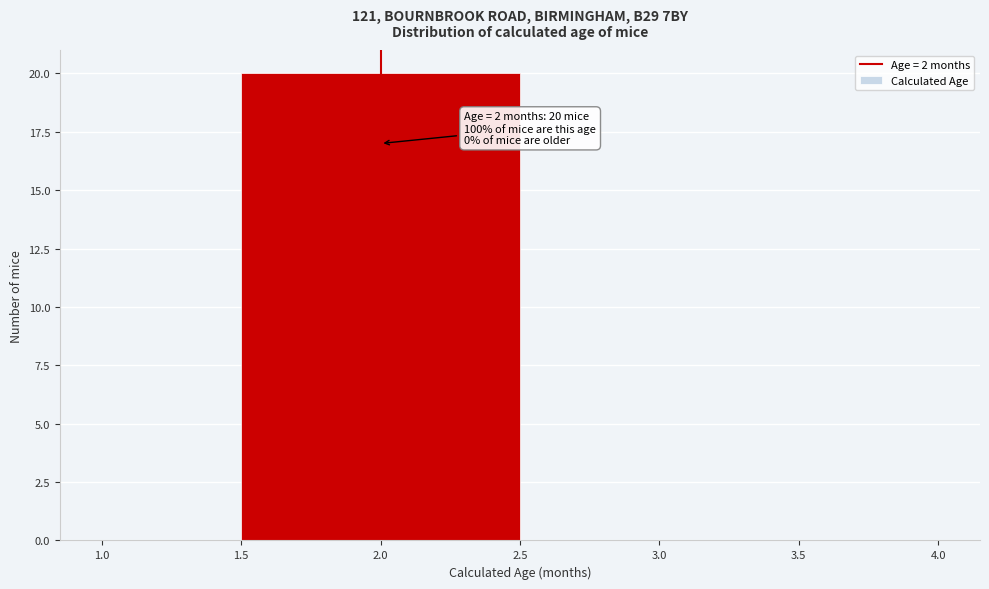

Which range on the x-axis has the tallest bar?

1.5 to 2.5